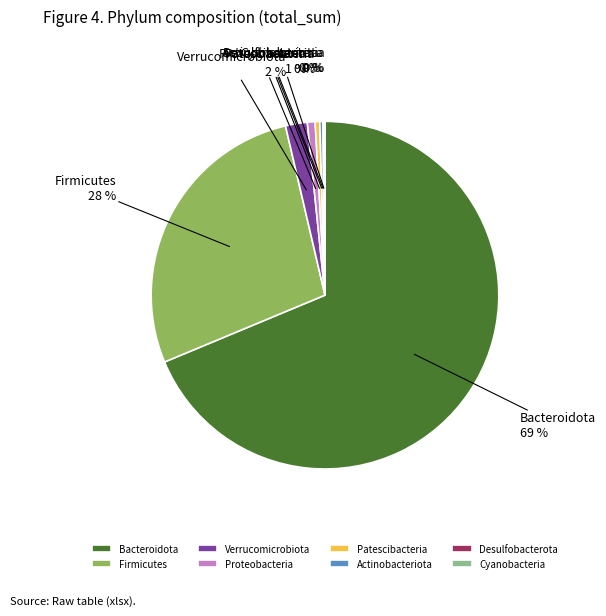

Do Patescibacteria and Proteobacteria together represent more than half of the pie?

No